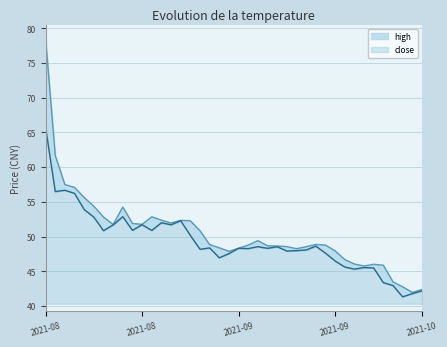

Reading right to left, list all the values displayed in this chart.

high: 42.4	42.0	42.8	43.5	45.9	46.0	45.8	46.1	46.7	48.0	48.8	48.9	48.5	48.3	48.6	48.7	48.7	49.4	48.8	48.3	47.9	48.4	48.9	50.9	52.3	52.4	52.0	52.4	52.9	51.8	51.9	54.3	51.8	52.8	54.4	55.6	57.1	57.5	61.7	78.5
close: 42.2	41.8	41.3	43.0	43.4	45.5	45.5	45.3	45.6	46.5	47.6	48.6	48.1	48.0	47.9	48.5	48.3	48.6	48.3	48.3	47.6	47.0	48.4	48.2	50.2	52.3	51.7	52.0	50.9	51.7	50.9	52.9	51.7	50.9	52.8	53.9	56.2	56.7	56.5	65.7